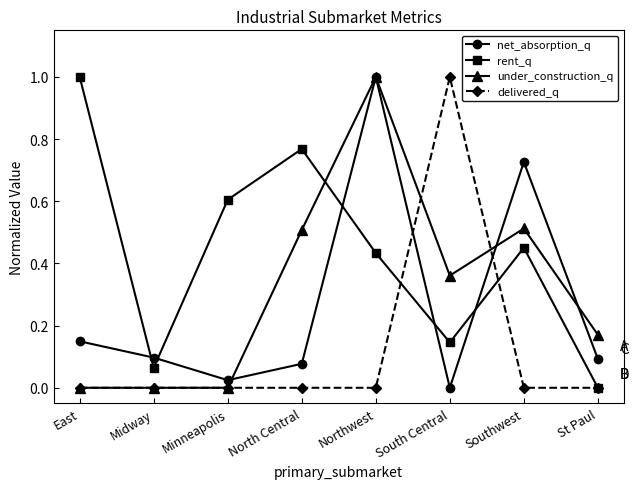

What is the difference between the delivered_q values at South Central and Northwest?

1.0